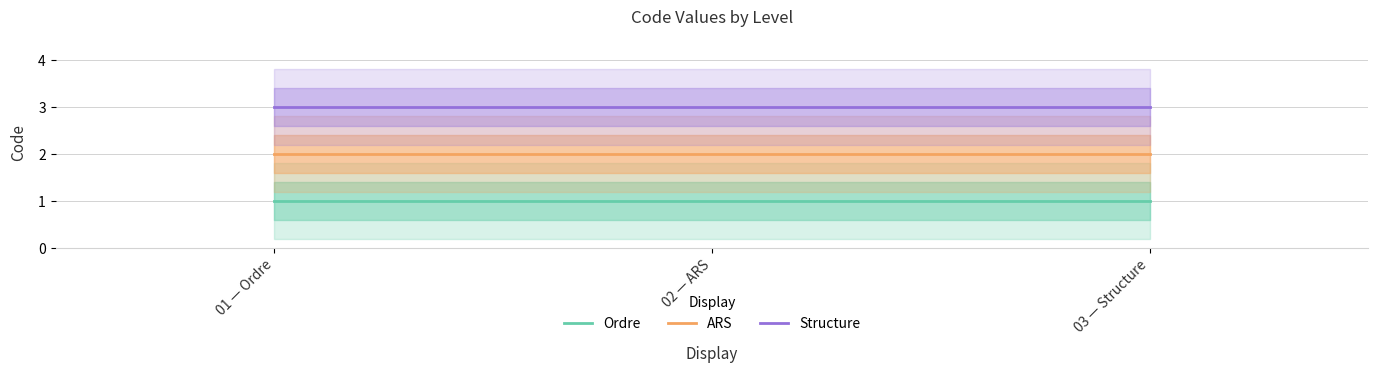

Does the chart display data point markers on the line(s)?

No